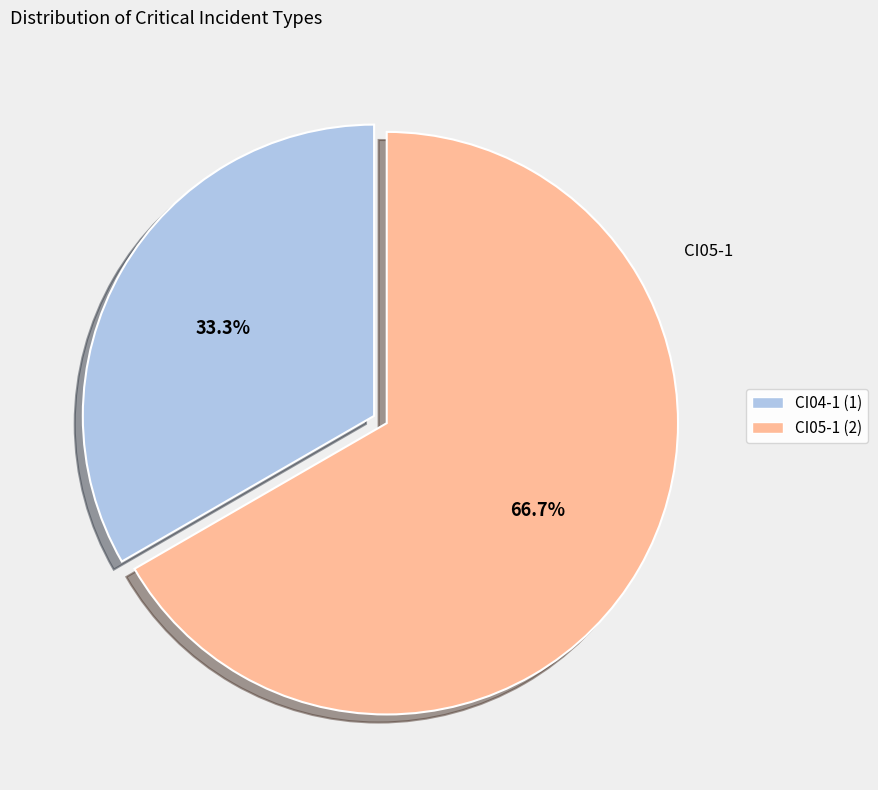

How many slices are in this pie chart?

2